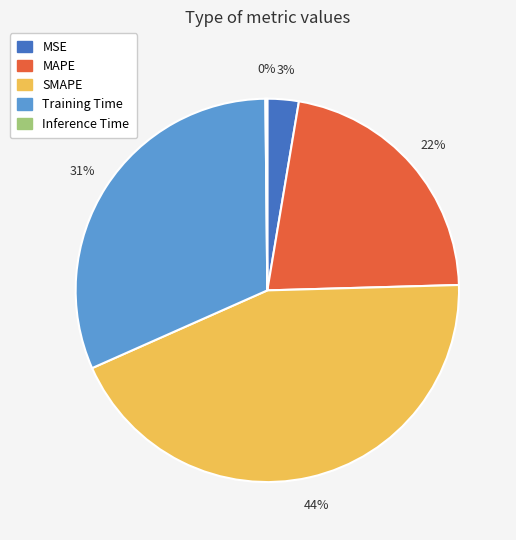

Which category has the biggest portion of the pie?

SMAPE